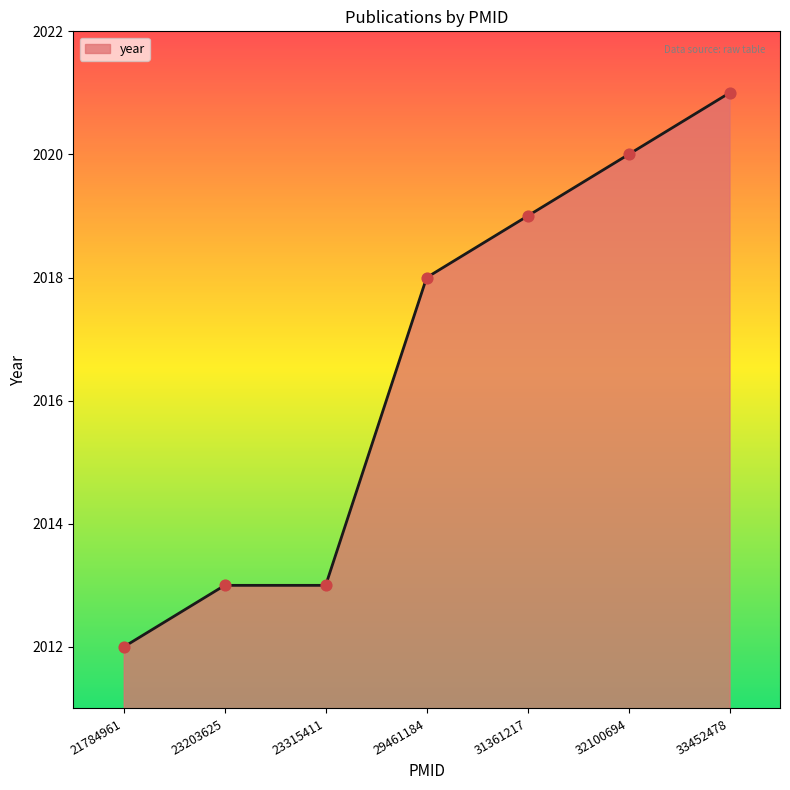

Which has a higher value, 23315411 or 31361217?

31361217